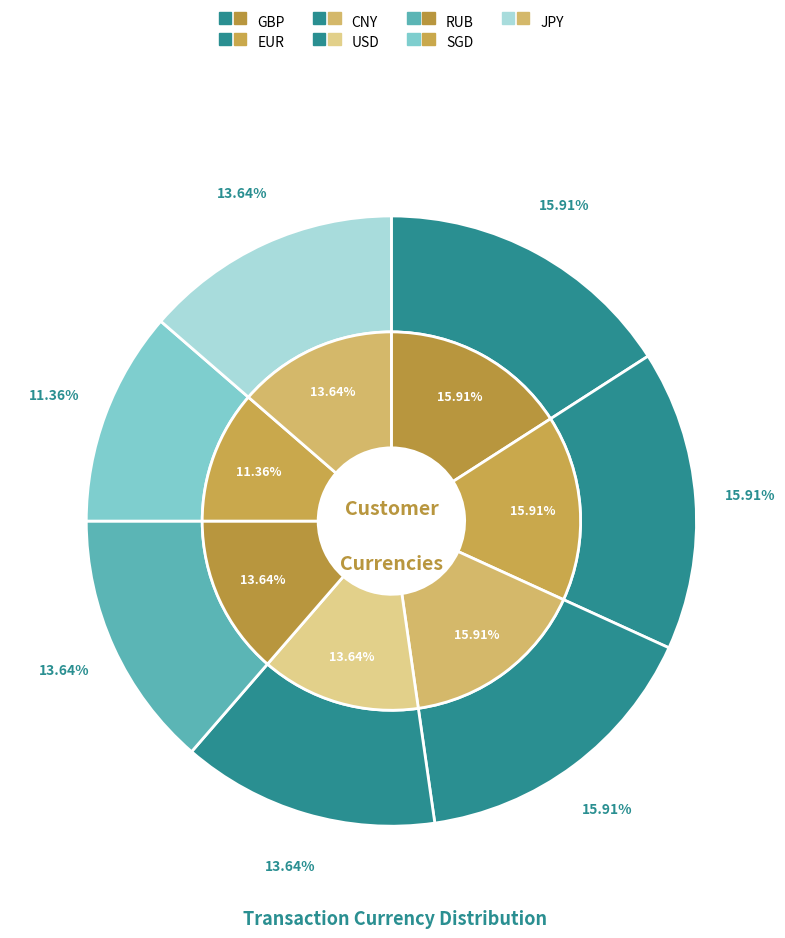

What percentage do EUR and CNY together represent?

31.8%